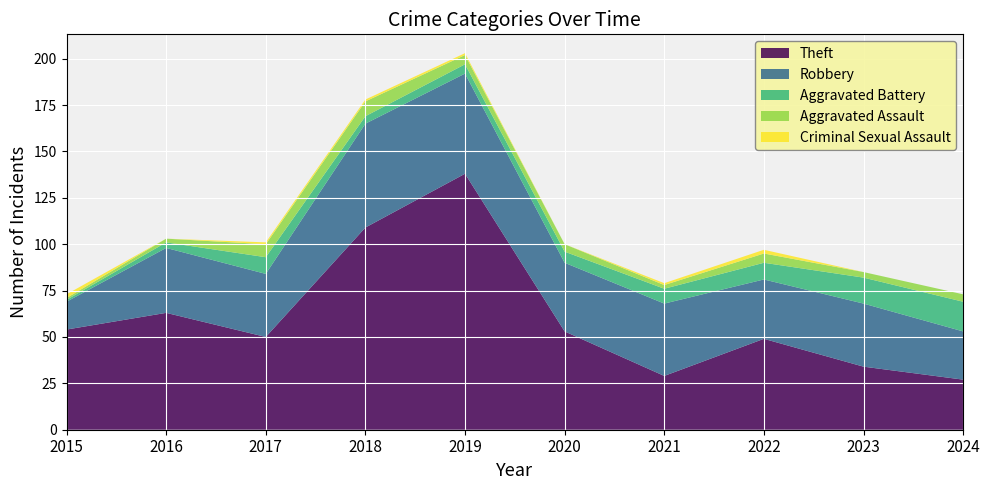

Reading left to right, transcribe all the data shown in this chart.

Theft: 54	63	50	109	138	53	29	49	34	27
Robbery: 15	35	34	56	54	37	39	32	34	26
Aggravated Battery: 1	3	9	4	5	6	8	9	14	16
Aggravated Assault: 1	2	7	8	5	4	2	5	3	4
Criminal Sexual Assault: 2	0	1	1	1	0	1	2	0	0